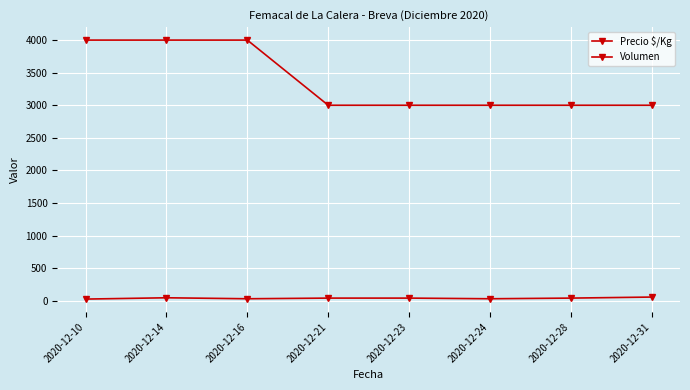

How many lines are shown in the chart?

2